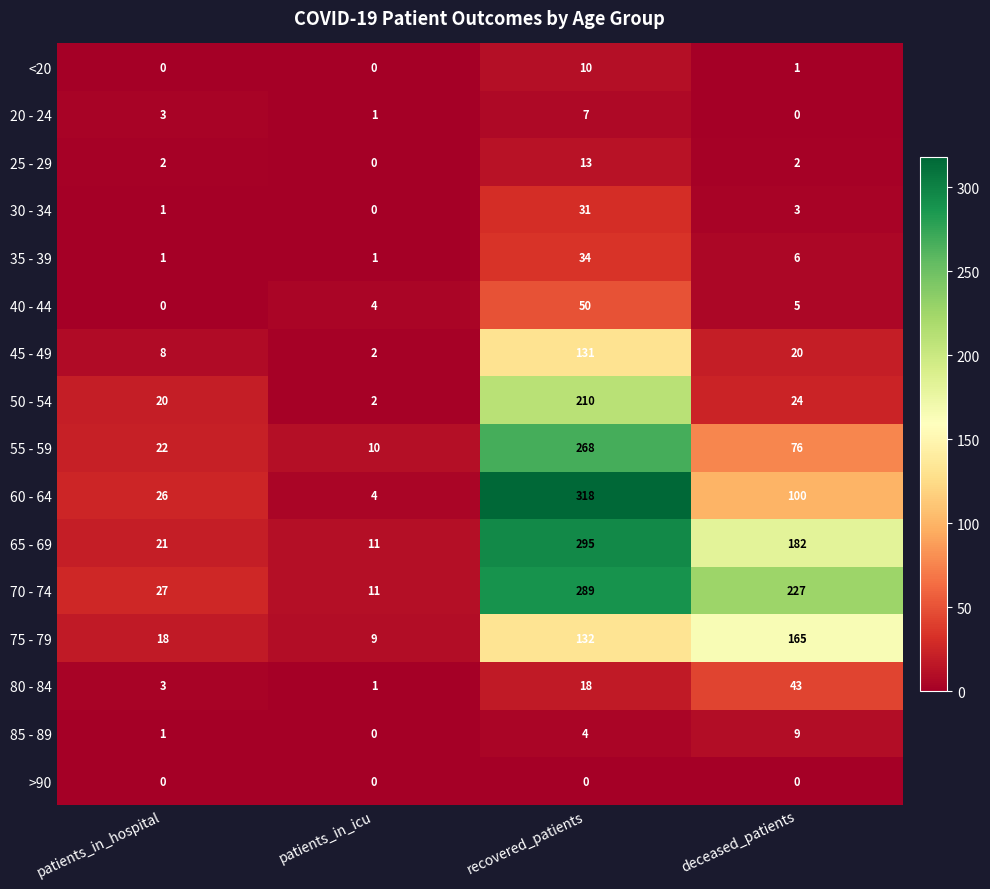

Which series has the widest spread of values?

60 - 64